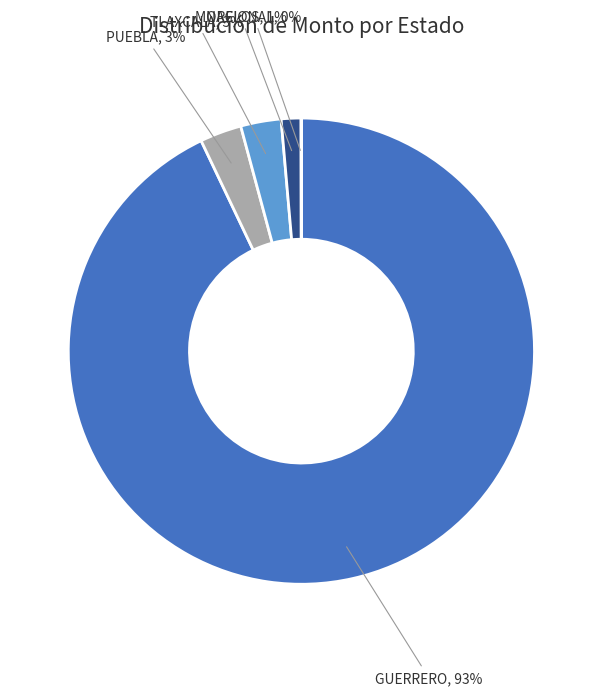

Is the sum of MORELOS, 1% and GUERRERO, 93% greater than half?

Yes